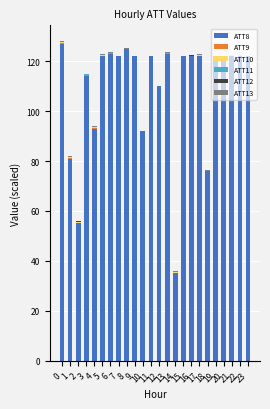

Count the number of data series in this chart.

6